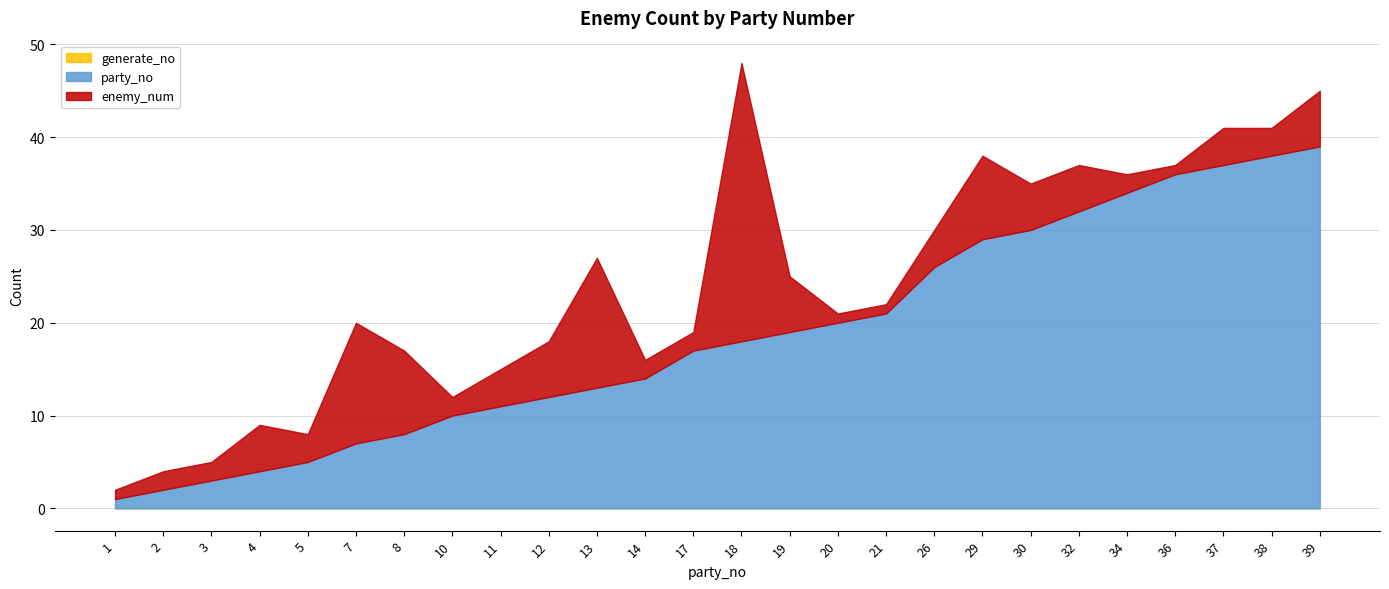

The value of enemy_num at 10 is 2. True or false?

True